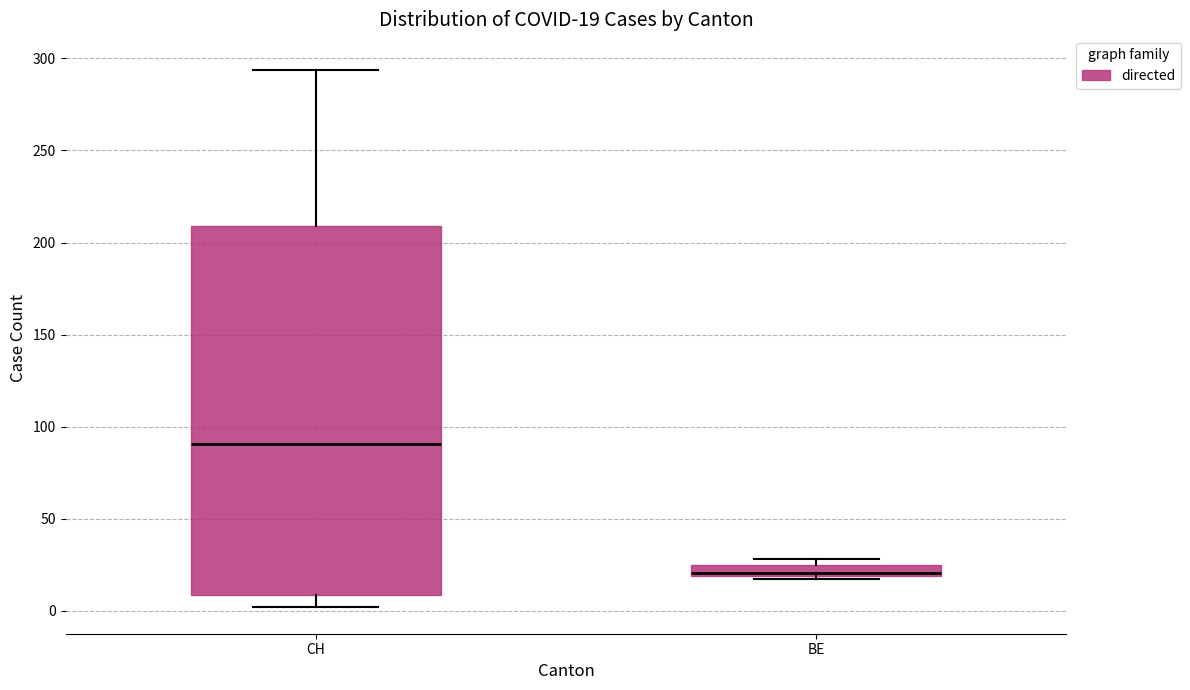

Which box is the tallest, from its lower edge to its upper edge?

CH